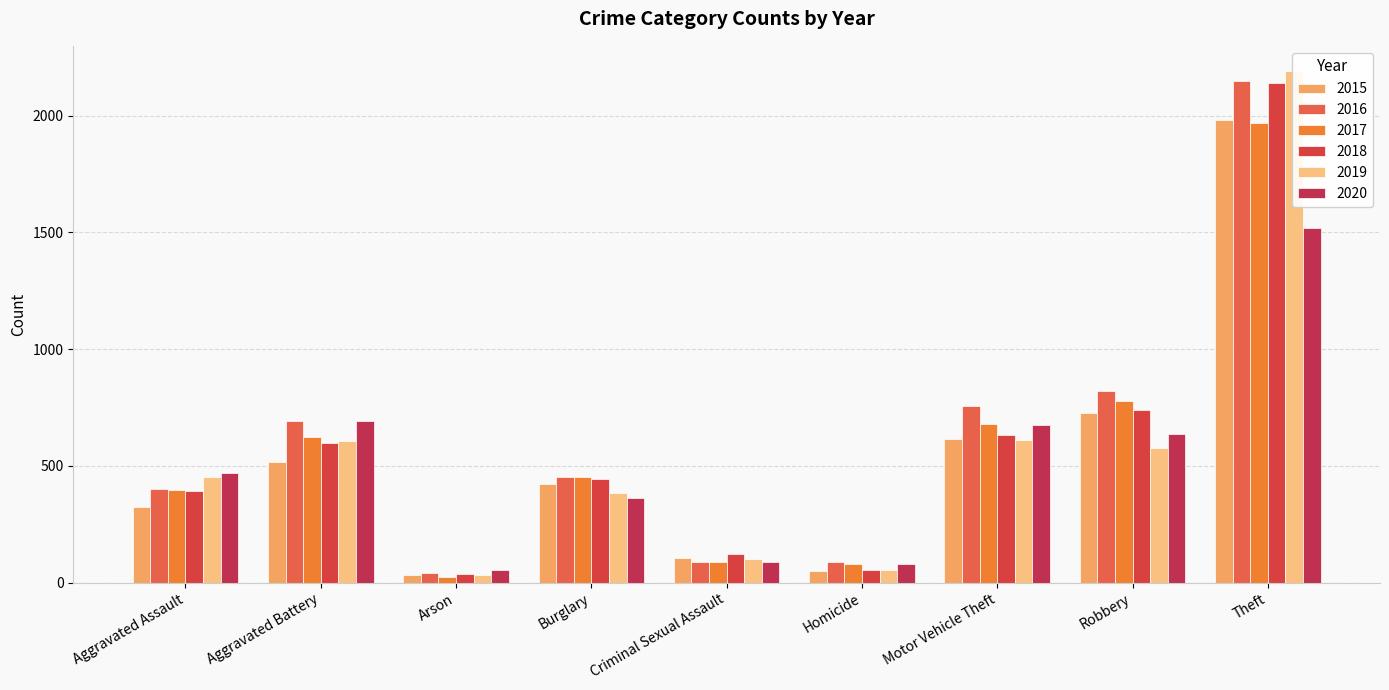

Which has a higher value, Homicide or Aggravated Battery?

Aggravated Battery